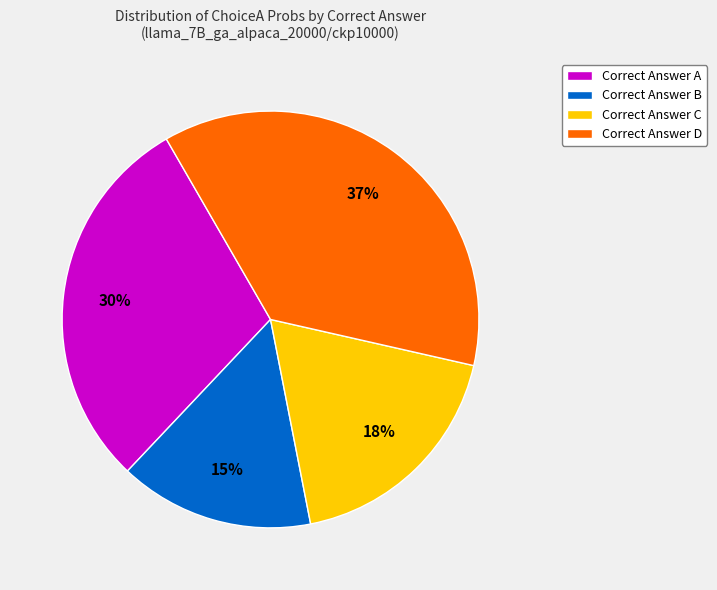

Is there any slice that represents more than half of the pie?

No